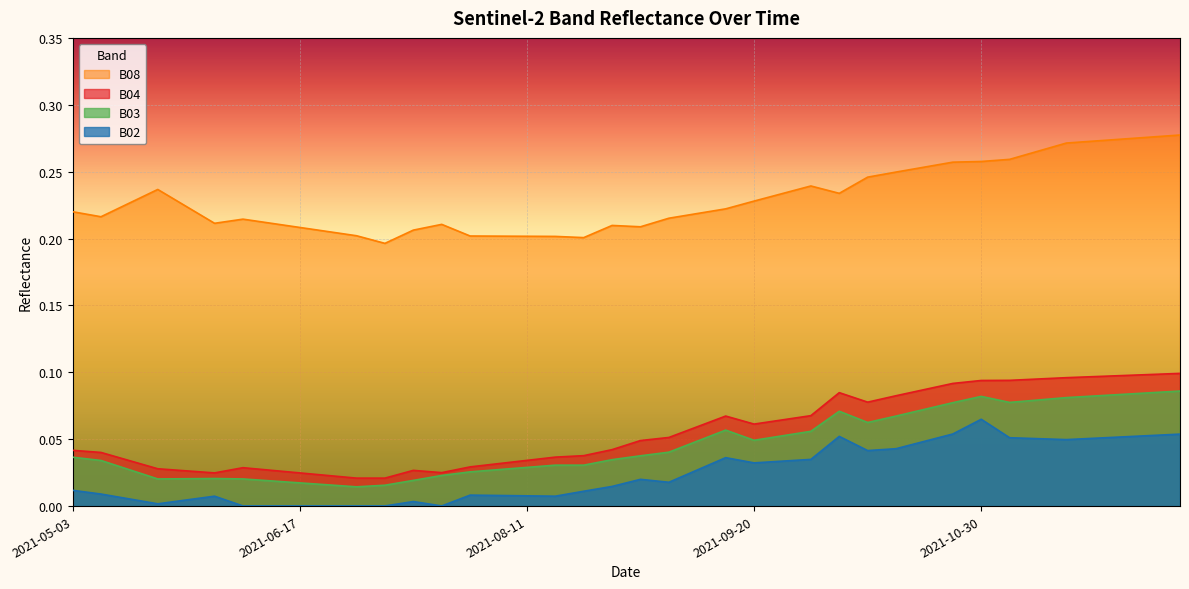

List the labels in order of B03 value, largest first.

2021-12-04, 2021-11-29, 2021-11-24, 2021-11-19, 2021-10-30, 2021-11-14, 2021-11-09, 2021-11-04, 2021-10-25, 2021-10-20, 2021-10-05, 2021-10-15, 2021-10-10, 2021-09-15, 2021-09-30, 2021-09-25, 2021-09-20, 2021-09-10, 2021-09-05, 2021-08-31, 2021-05-03, 2021-08-26, 2021-05-08, 2021-08-16, 2021-08-21, 2021-08-11, 2021-08-06, 2021-05-18, 2021-08-01, 2021-07-27, 2021-06-02, 2021-05-28, 2021-05-23, 2021-06-07, 2021-07-22, 2021-06-12, 2021-06-17, 2021-06-22, 2021-07-17, 2021-07-07